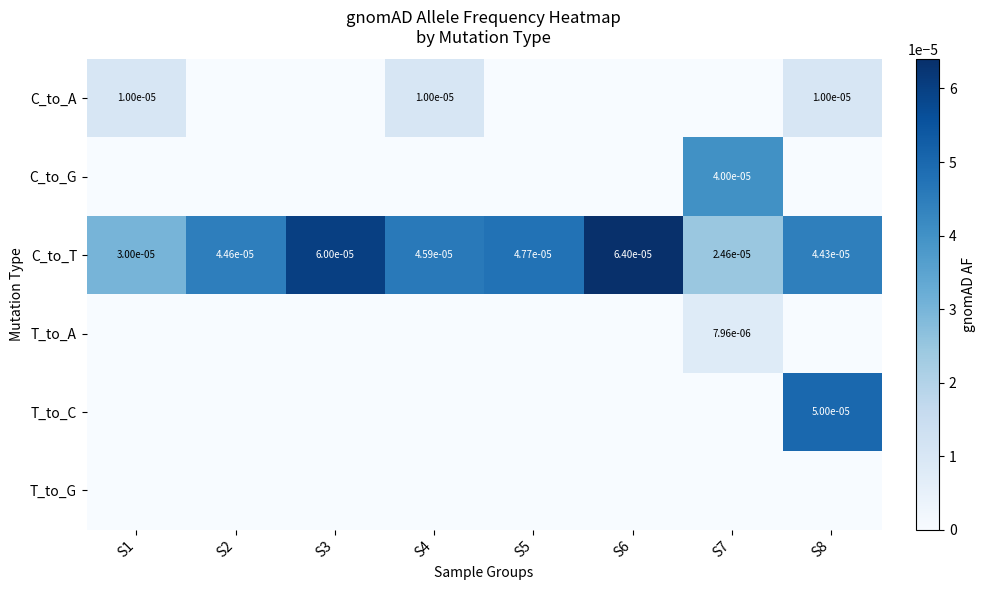

How many data points in T_to_A are above 0?

1